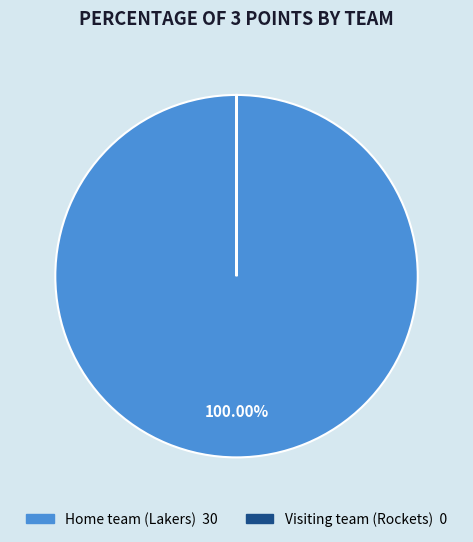

What is the majority slice?

Home team (Lakers)